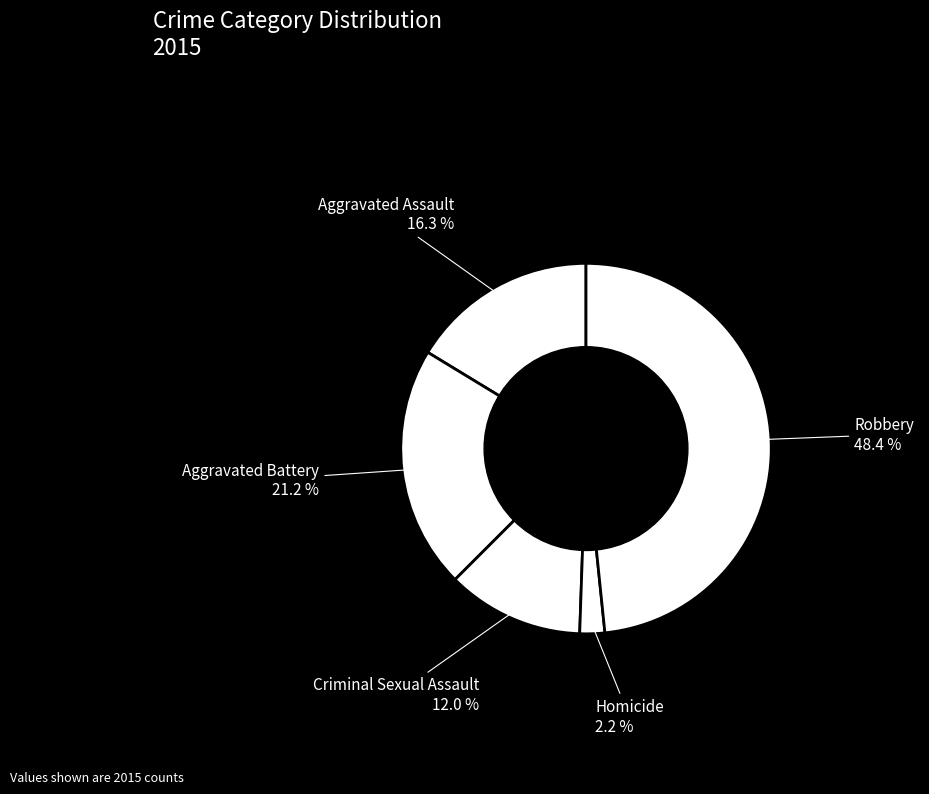

How many slices are in this pie chart?

5